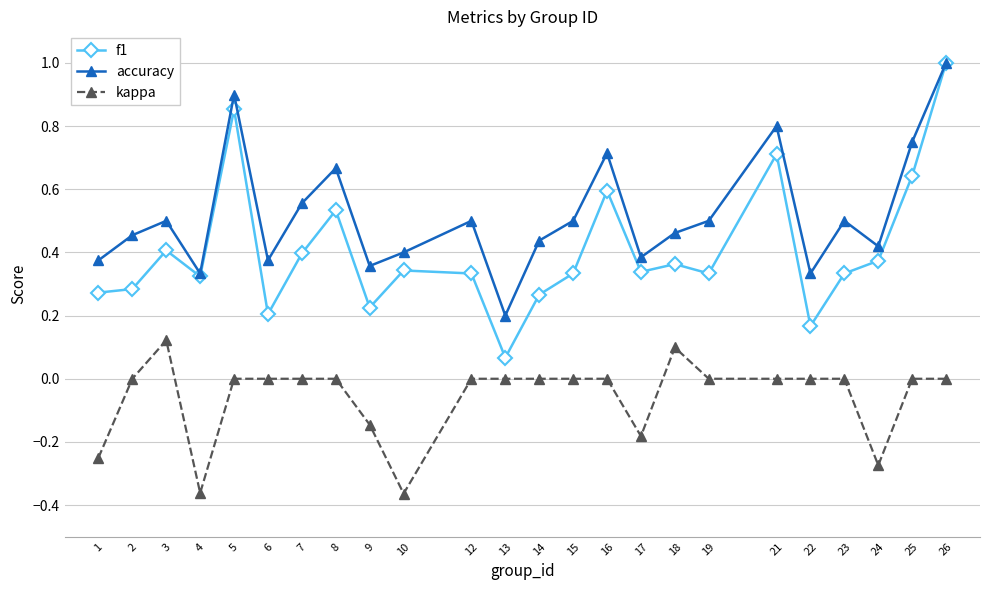

The value of kappa at 4 is -0.1. True or false?

False